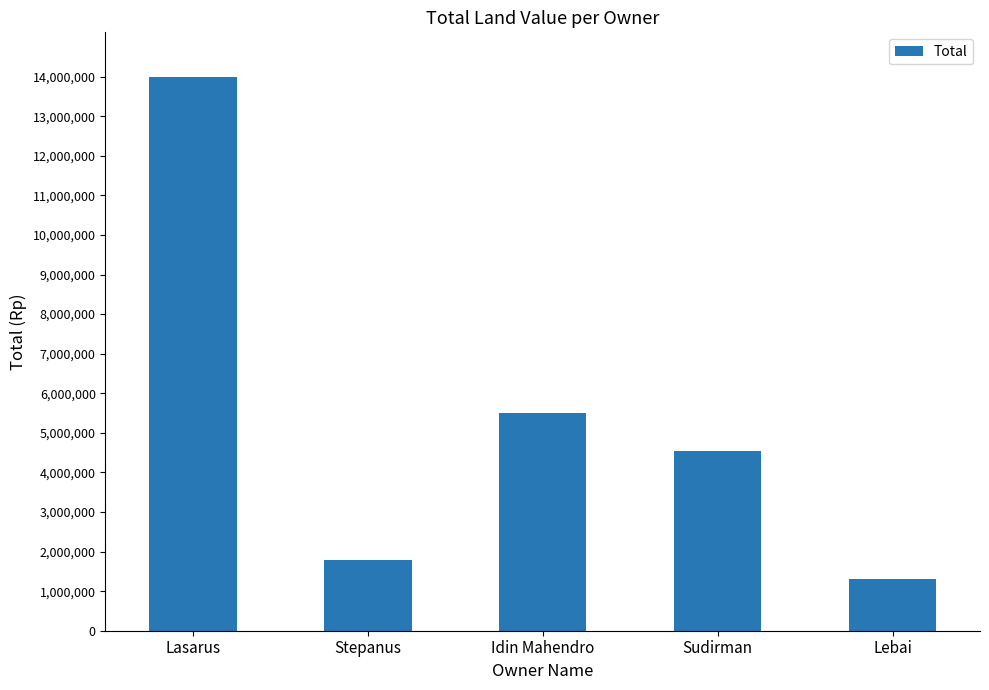

Is it true that the value at Stepanus is 1785000?

True